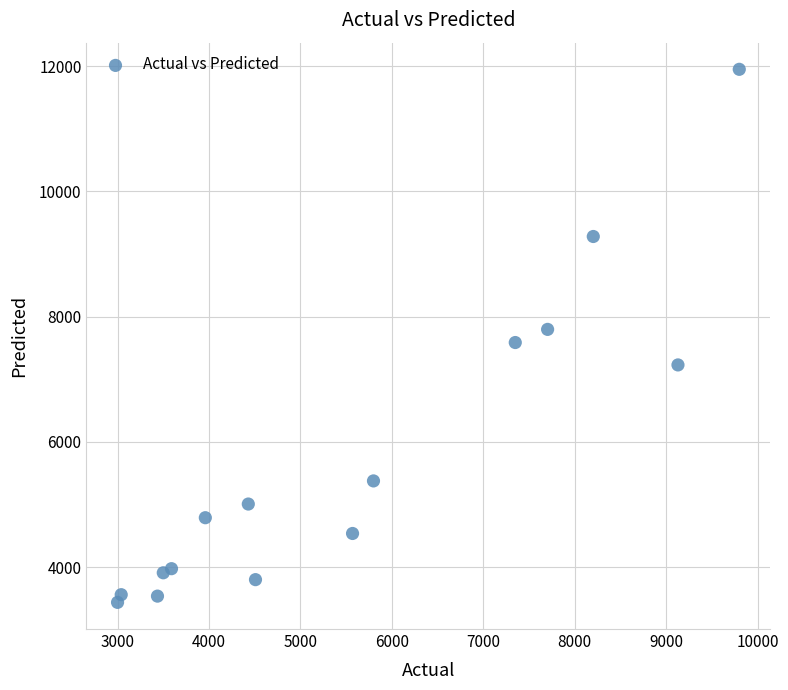

What is the range of Y values (max minus min)?

8513.6